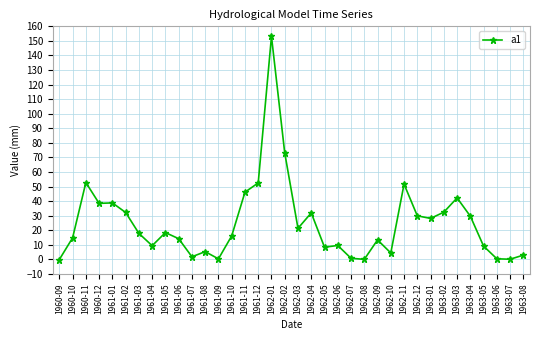

Does the chart display data point markers on the line(s)?

Yes